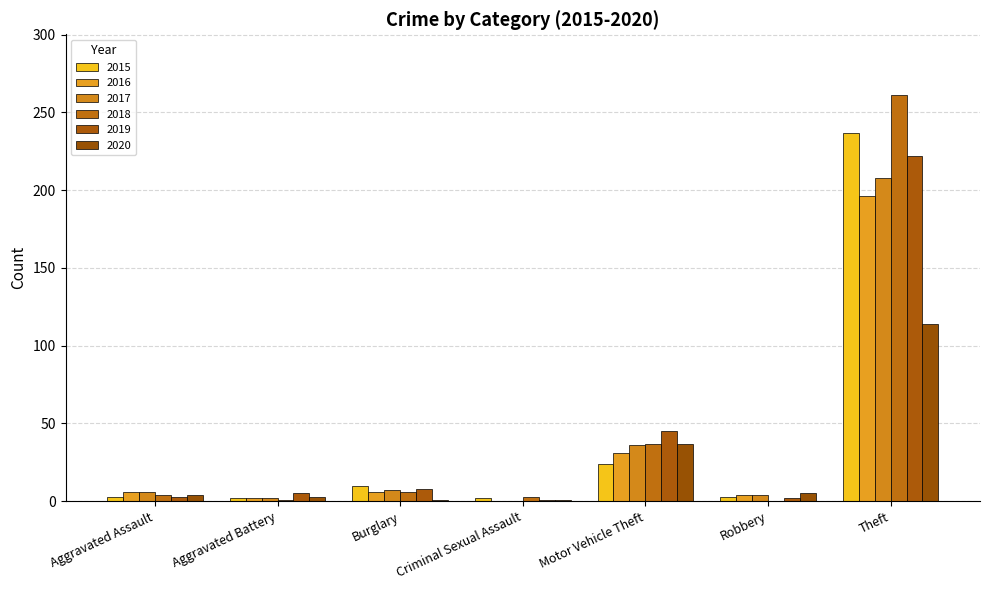

The value of 2016 at Robbery is 4. True or false?

True